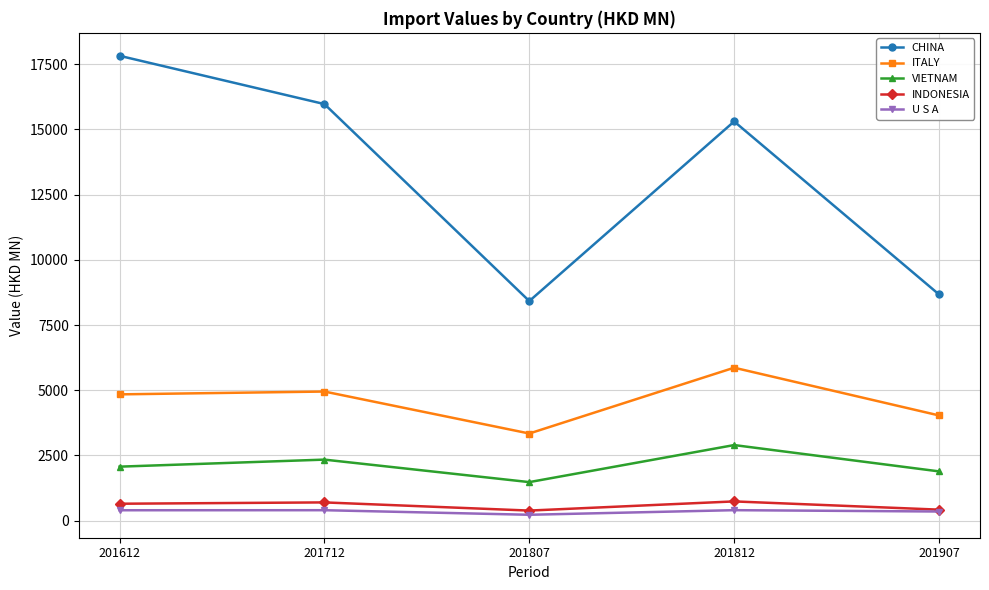

How many data points does each series have?

5